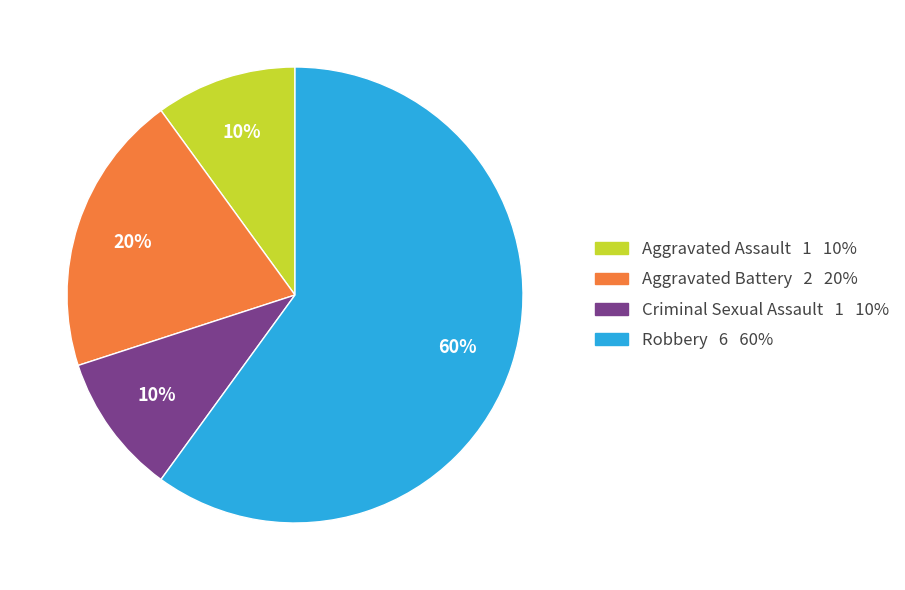

Count the number of slices in the pie.

4